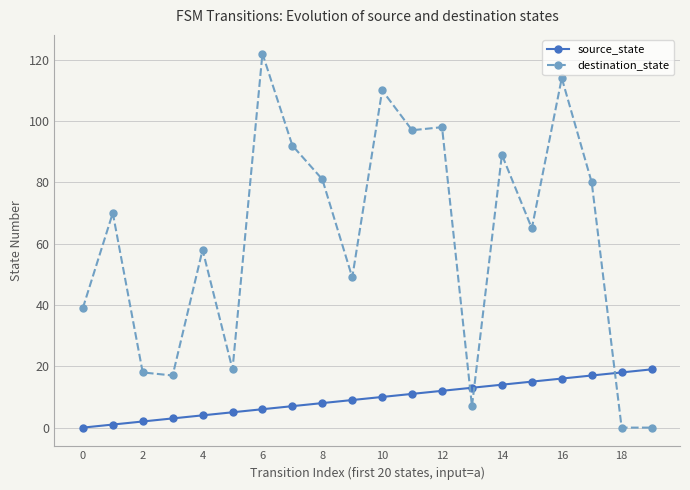

Which series has the largest range (max minus min)?

destination_state